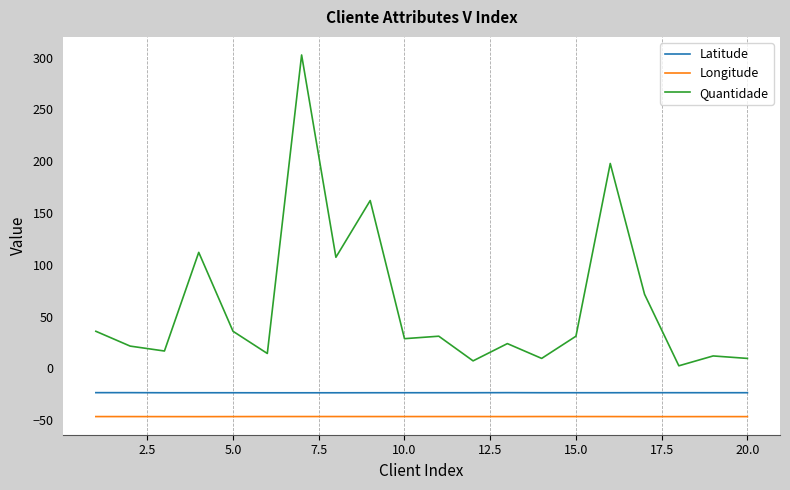

What is the greatest value displayed?

302.7